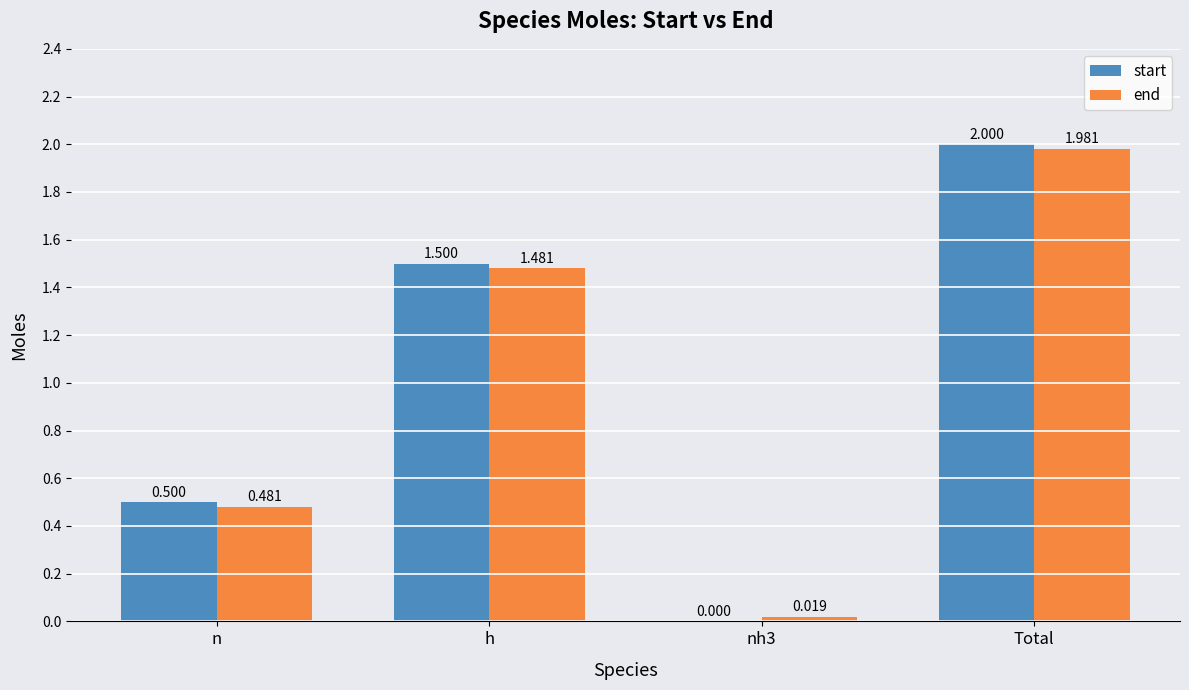

At which category does the chart reach its peak across all series?

Total